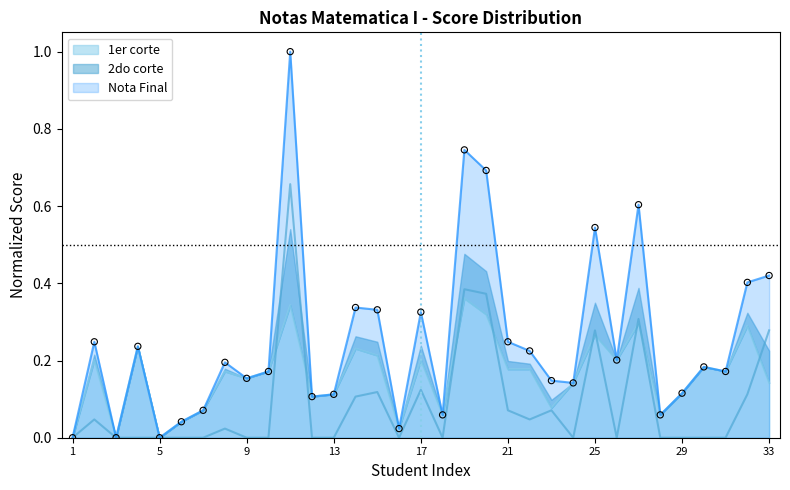

Is the value of 2do corte at 10 greater than the value of Nota Final at 5?

No